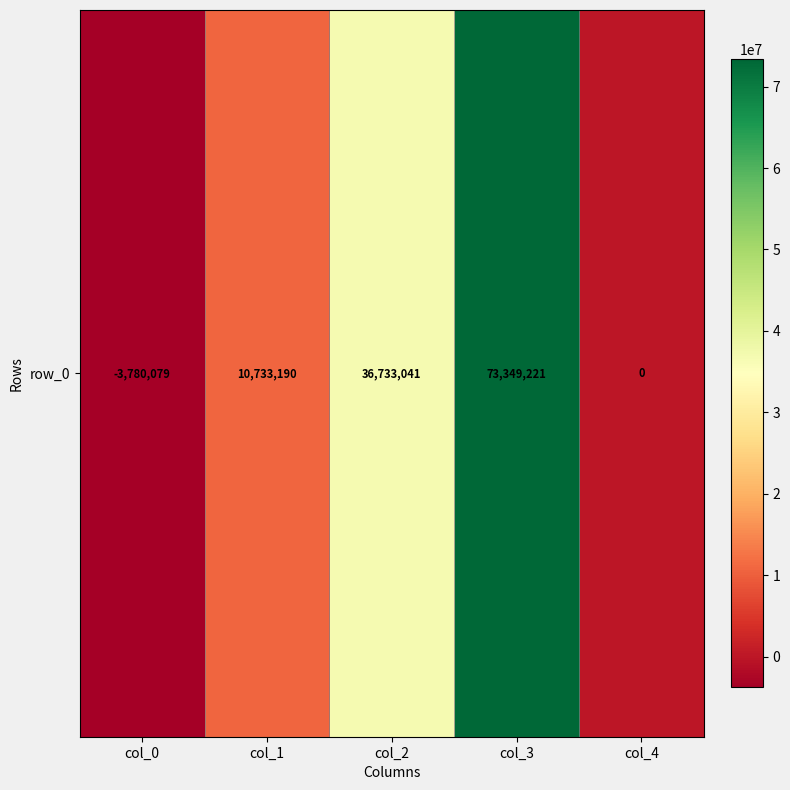

The chart shows a value of 0 at col_4. True or false?

True